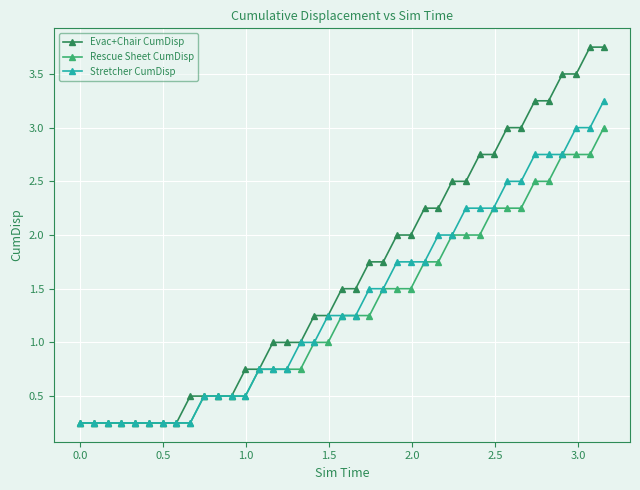

List the series in order of their peak value, lowest first.

Rescue Sheet CumDisp, Stretcher CumDisp, Evac+Chair CumDisp